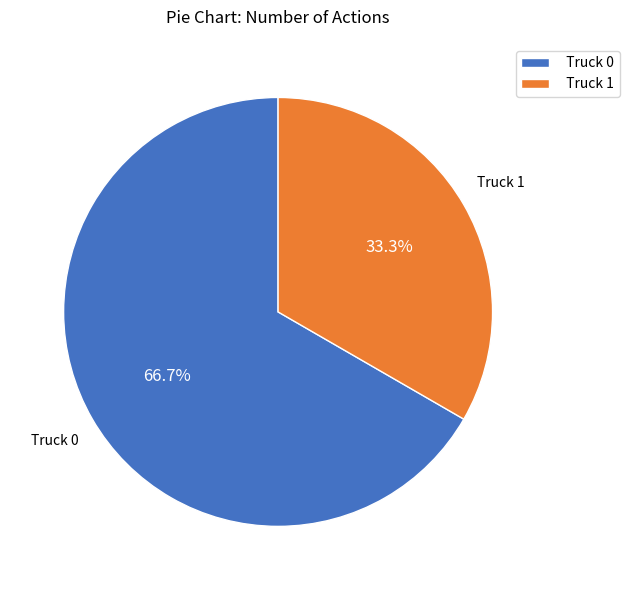

Does Truck 0 account for over 50% of the chart?

Yes